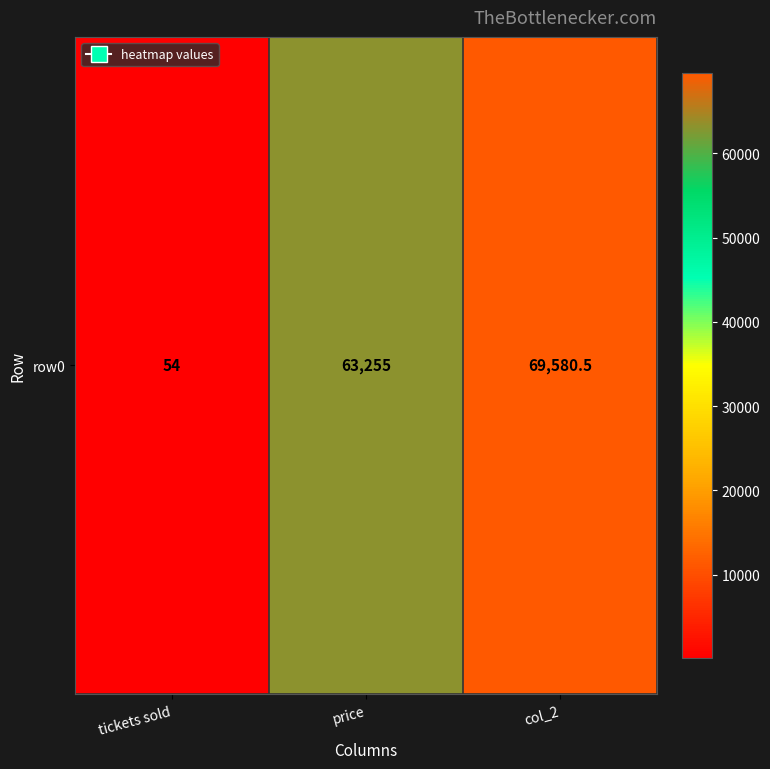

Rank the categories by value from lowest to highest.

tickets sold, price, col_2